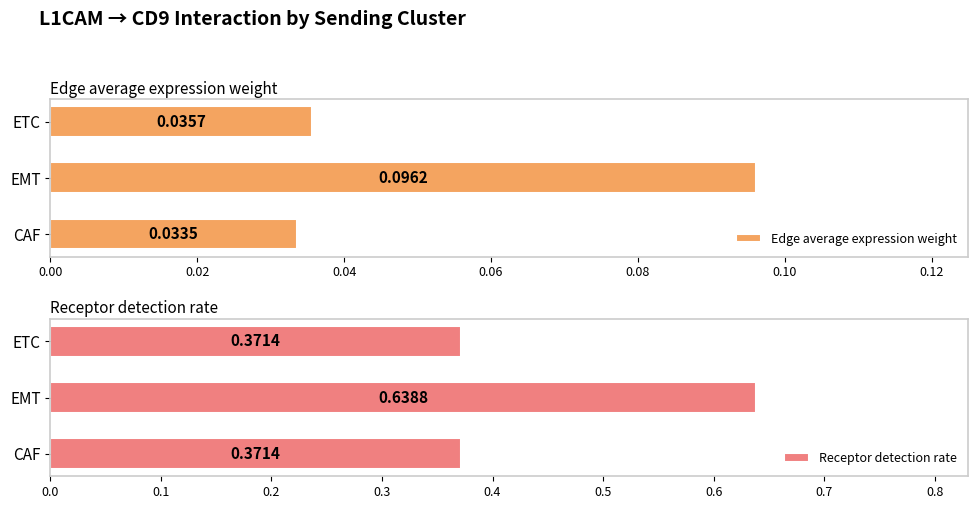

Rank the series by their maximum value, from highest to lowest.

Receptor detection rate, Edge average expression weight